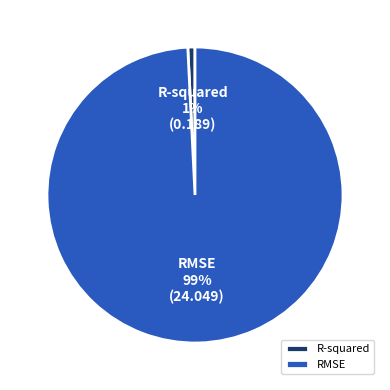

Do RMSE and R-squared together represent more than half of the pie?

Yes